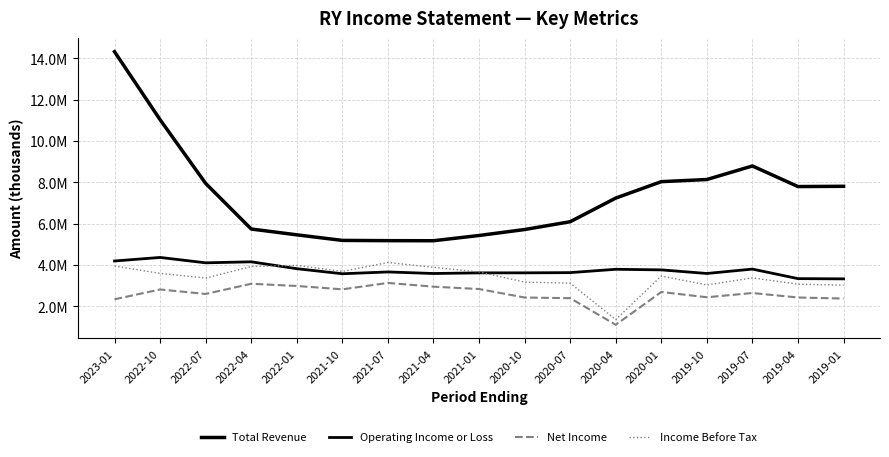

Rank the categories by Operating Income or Loss value from lowest to highest.

2019-01, 2019-04, 2021-10, 2021-04, 2019-10, 2021-01, 2020-10, 2020-07, 2021-07, 2020-01, 2020-04, 2019-07, 2022-01, 2022-07, 2022-04, 2023-01, 2022-10